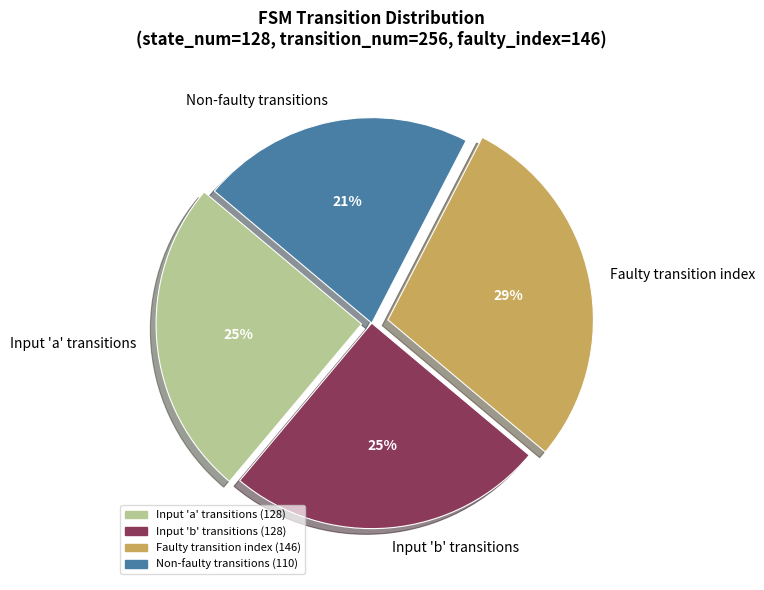

Does any single category account for the majority?

No